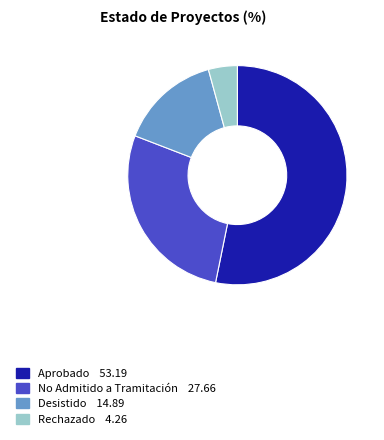

Do Desistido and Aprobado together represent more than half of the pie?

Yes